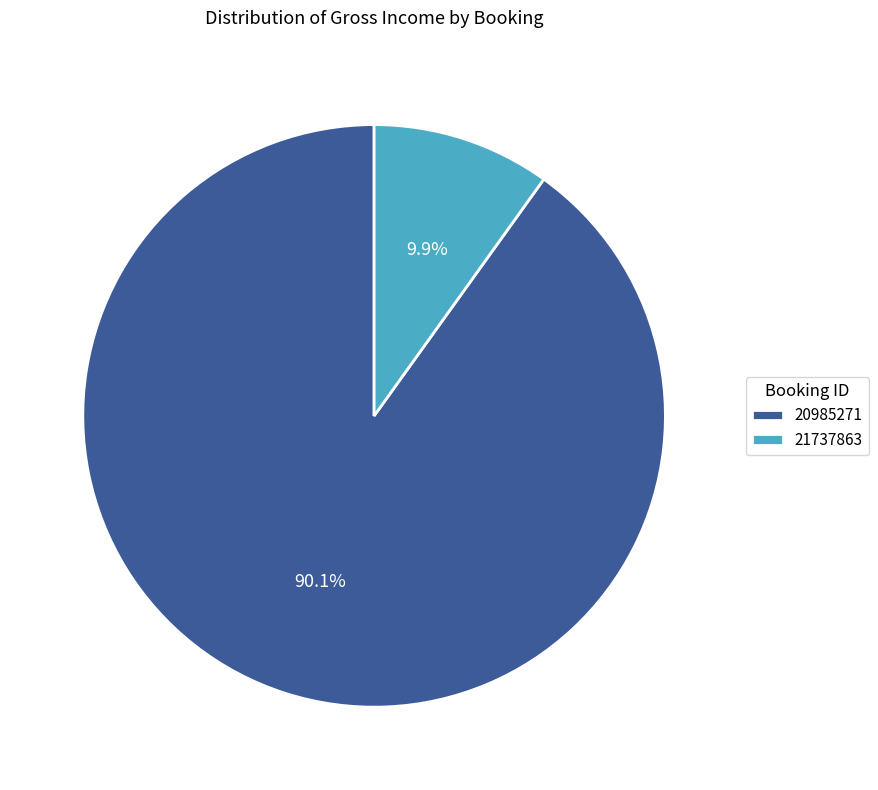

The 21737863 slice represents 10% of the pie. True or false?

True